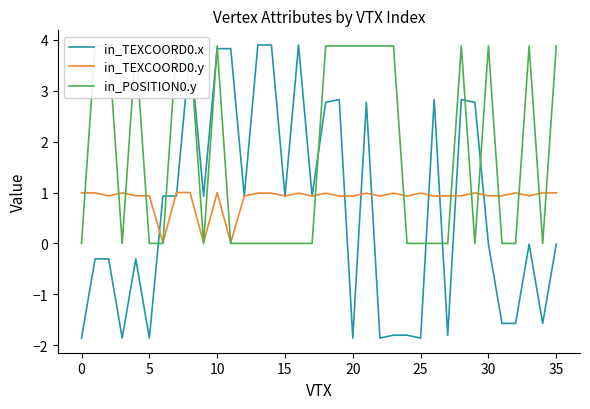

What is the maximum value for in_TEXCOORD0.y?

1.0